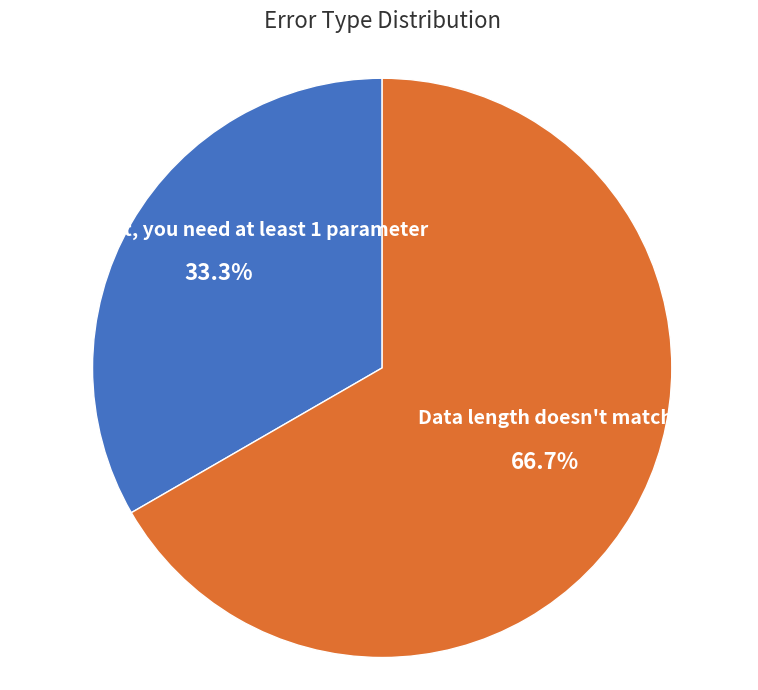

Does any single category account for the majority?

Yes